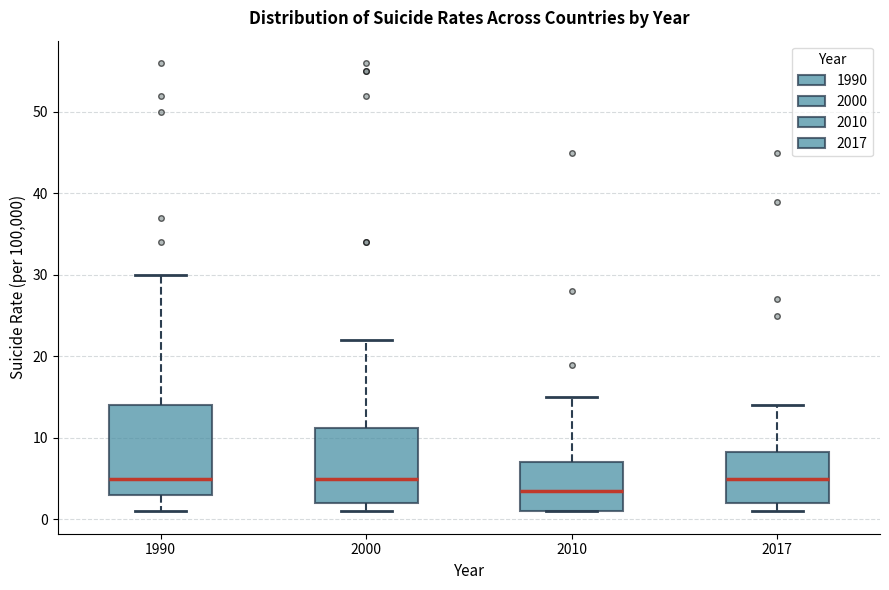

Which box has the lowest median line?

2010